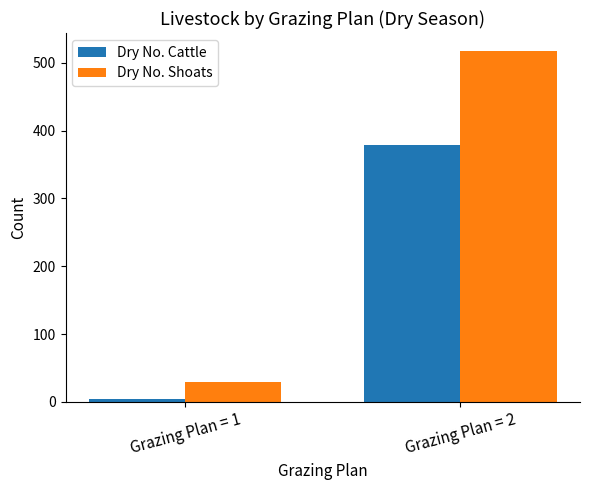

Is it true that Dry No. Shoats equals 518 at Grazing Plan = 2?

True